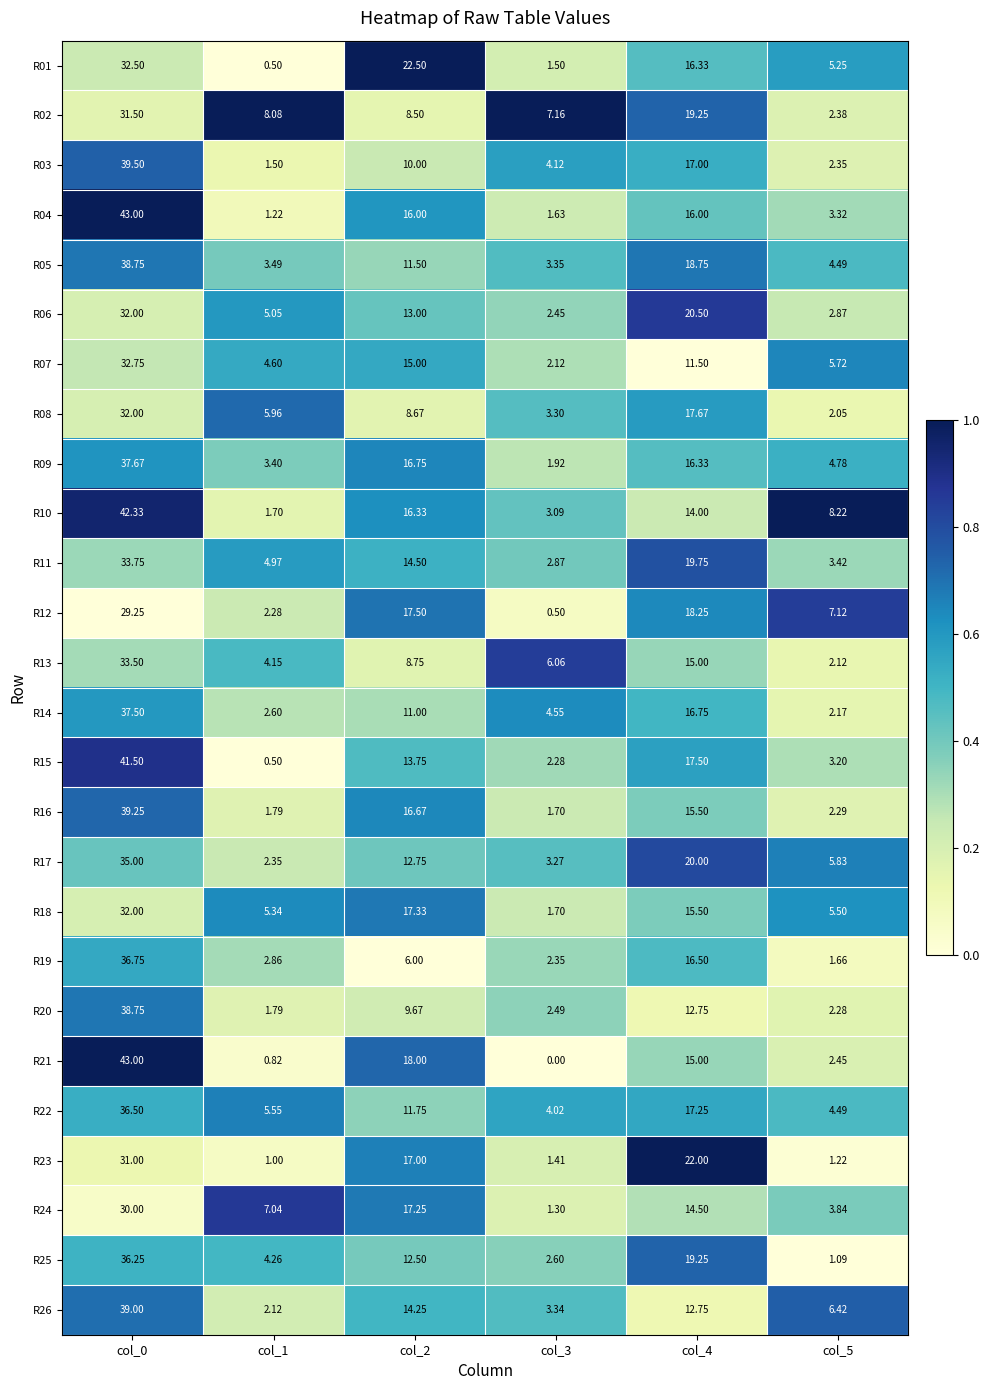

What is the difference between the highest and lowest values at col_0?

13.8